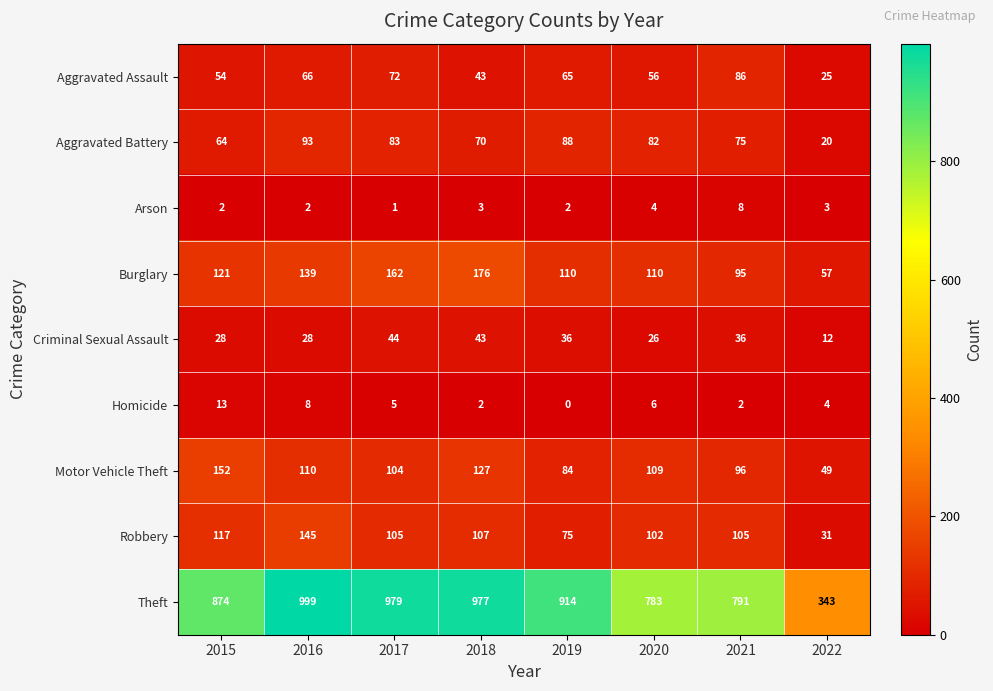

What is the total value across all series at 2019?

1374